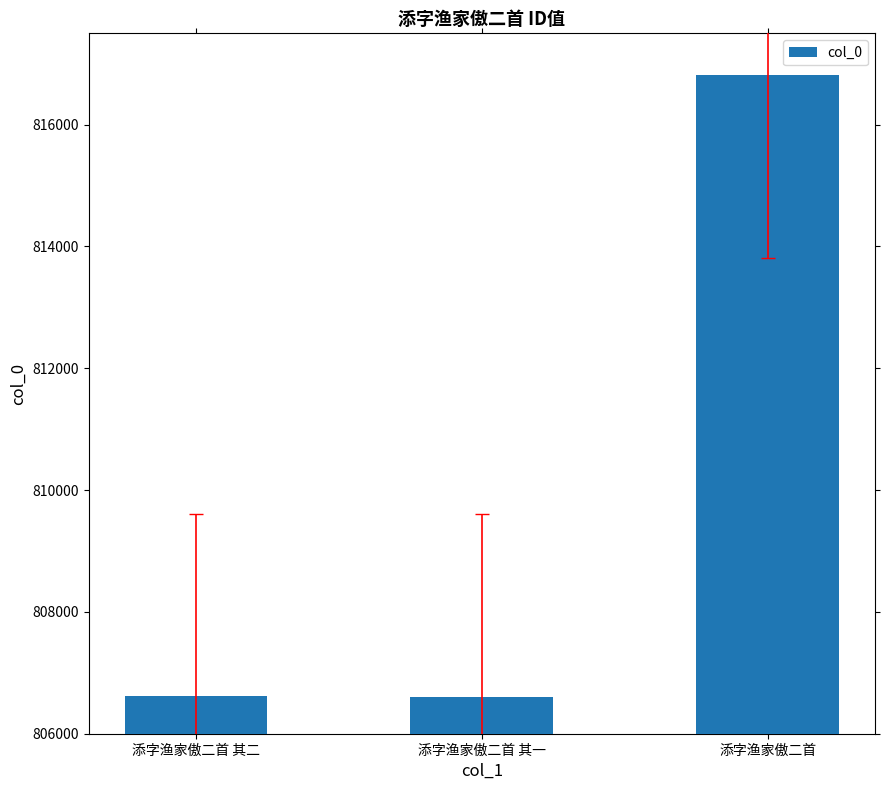

What is the difference between the values at 添字渔家傲二首 and 添字渔家傲二首 其二?

10204